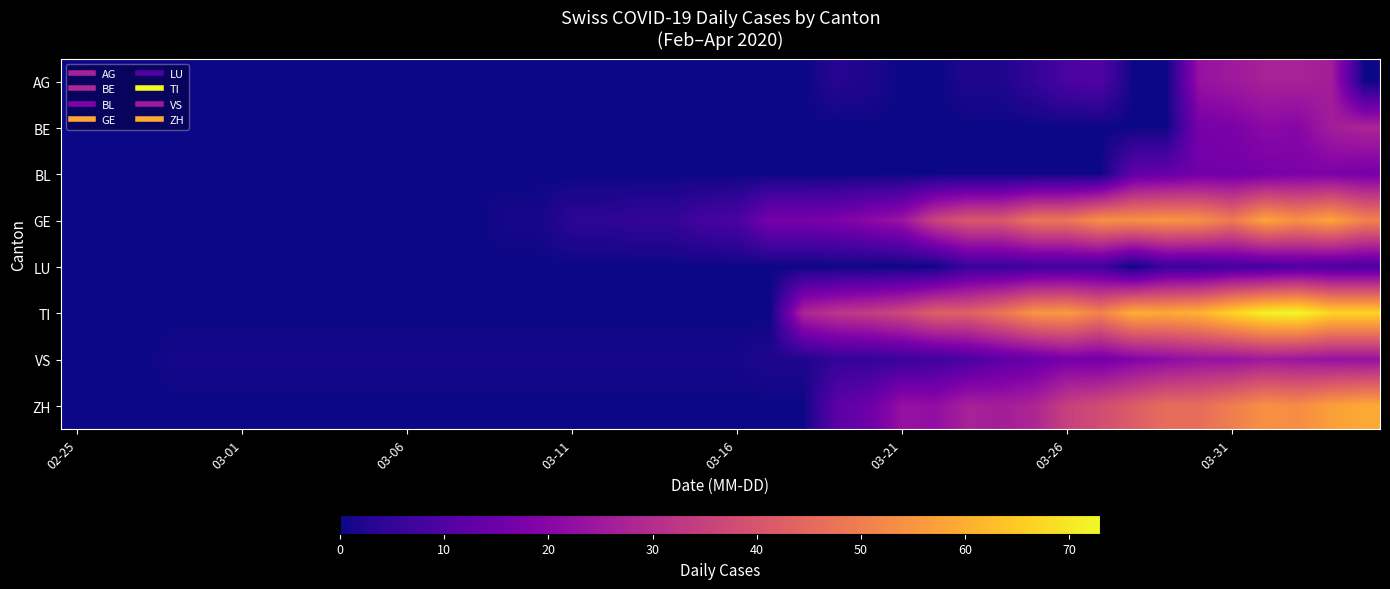

Which series has the largest total across all categories?

TI